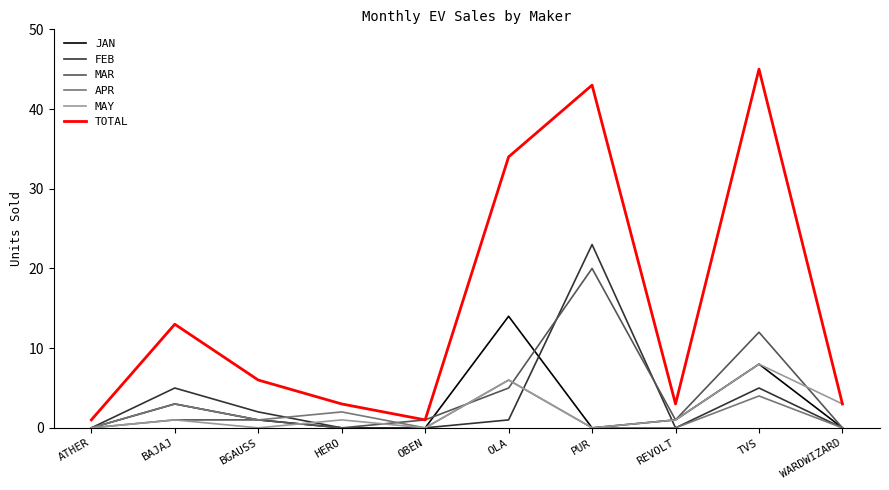

What is the difference between the maximum and minimum values in the APR series?

6